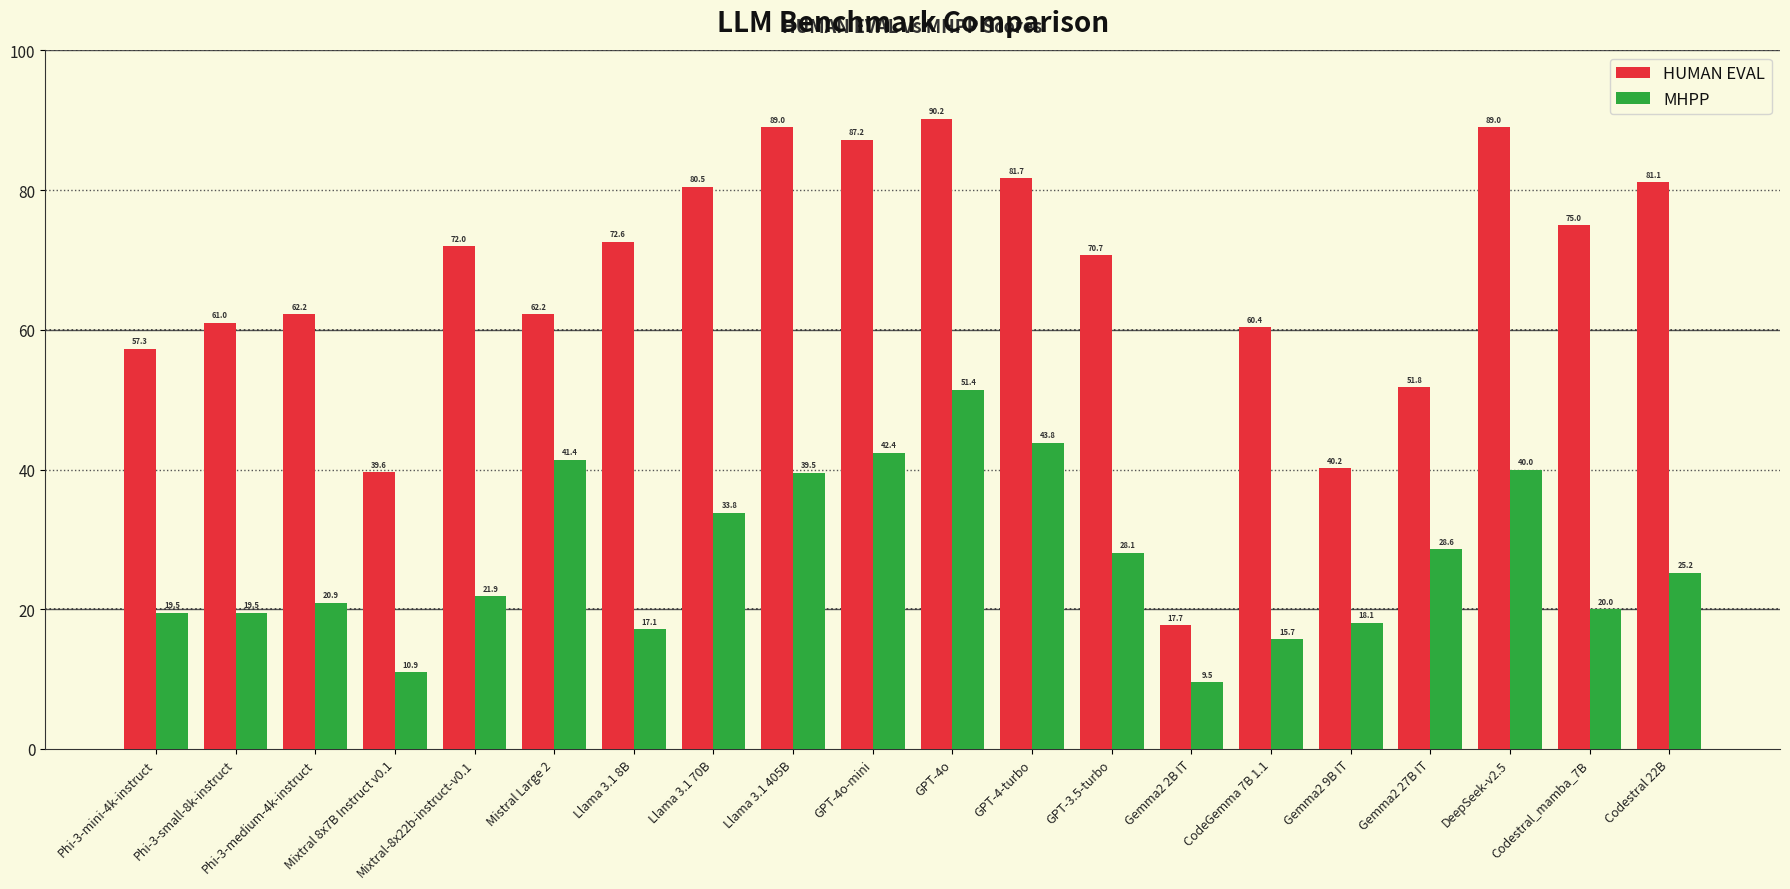

At which category does the chart reach its minimum across all series?

Gemma2 2B IT